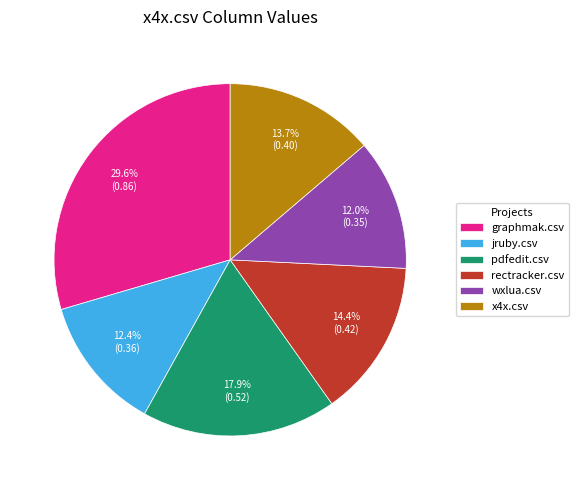

Do pdfedit.csv and jruby.csv together represent more than half of the pie?

No